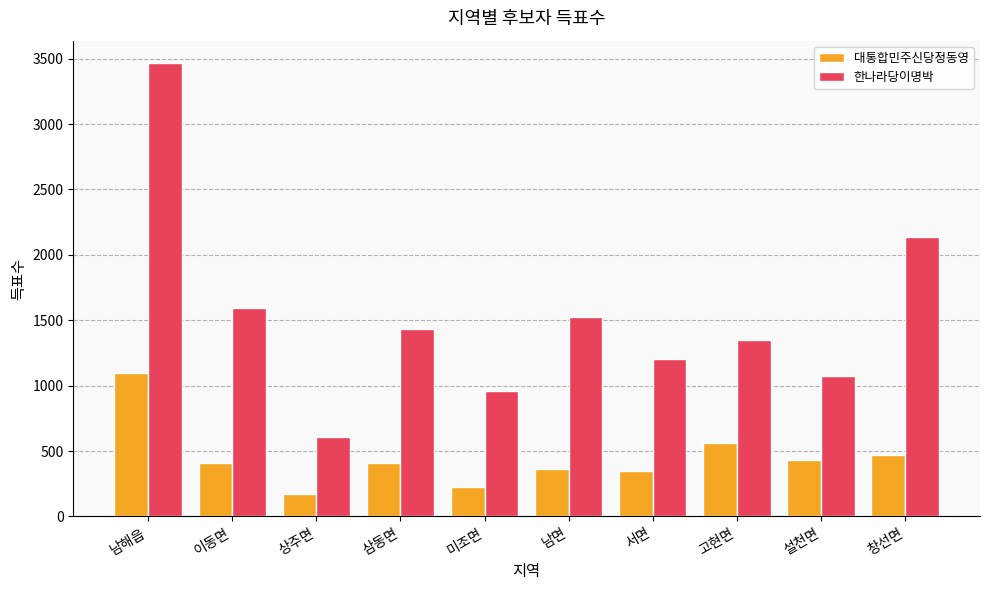

What is the difference between the 한나라당이명박 values at 삼동면 and 고현면?

87